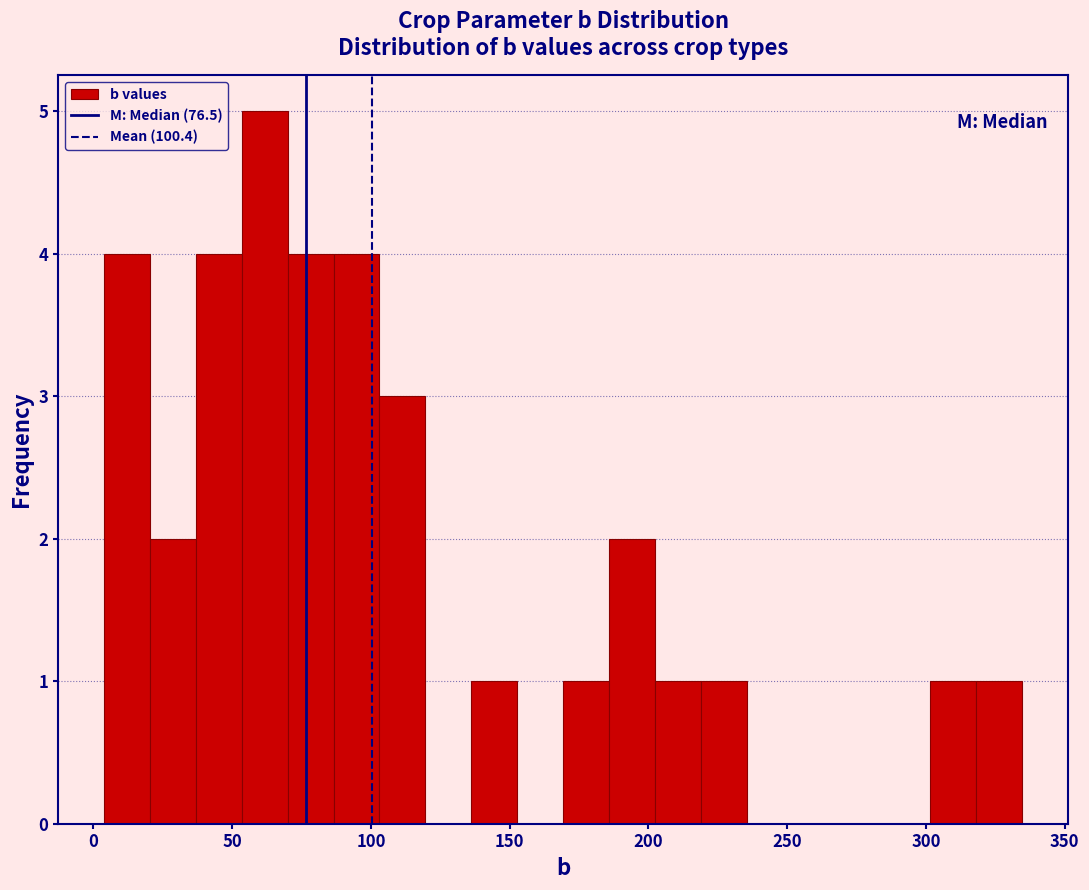

Around what value on the x-axis is the tallest bar? Give the approximate position of its centre, as read against the axis.

60